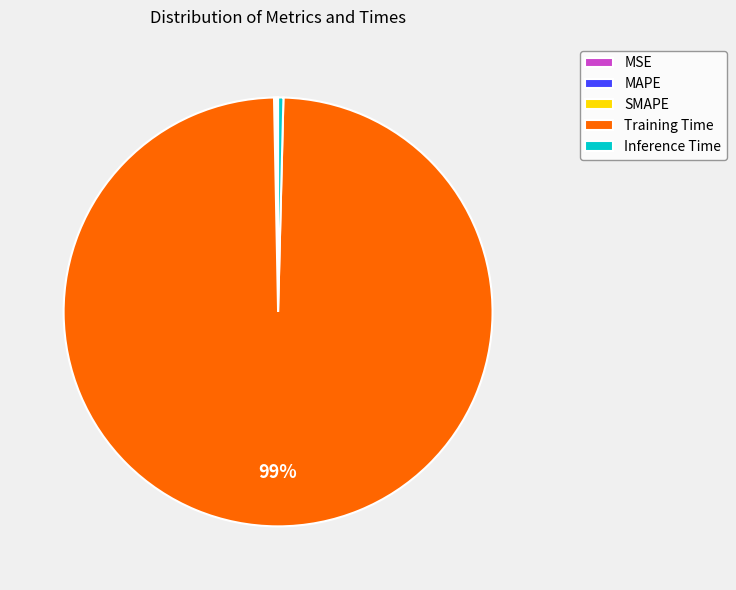

Which category has the biggest portion of the pie?

Training Time